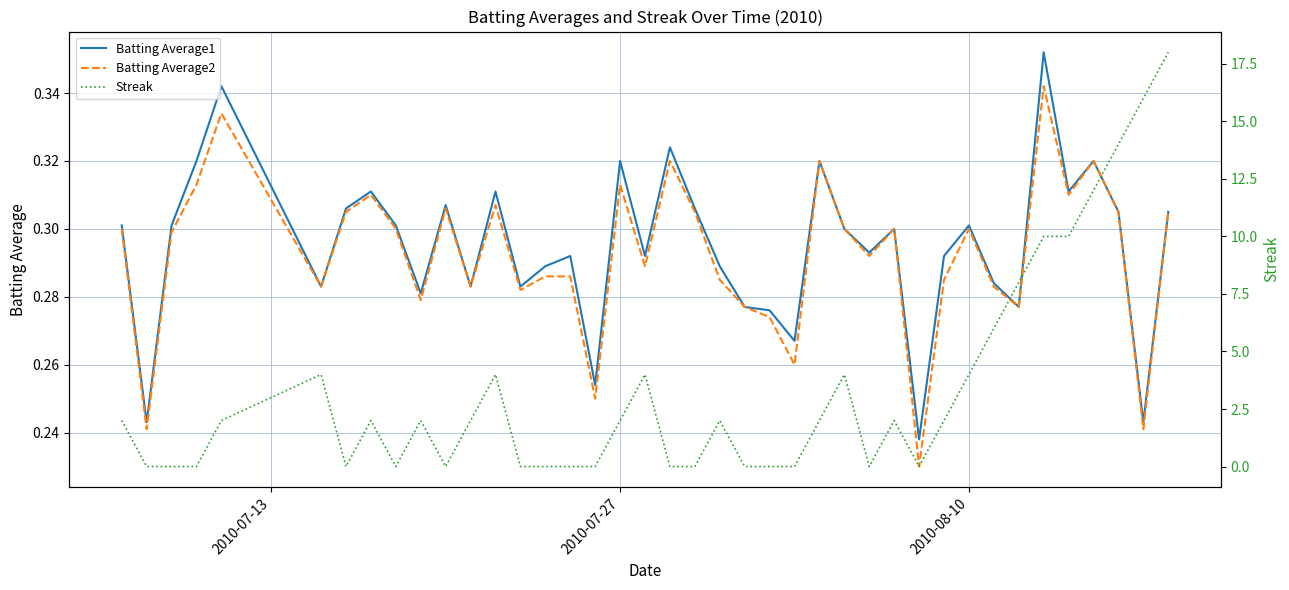

Does the chart display data point markers on the line(s)?

No